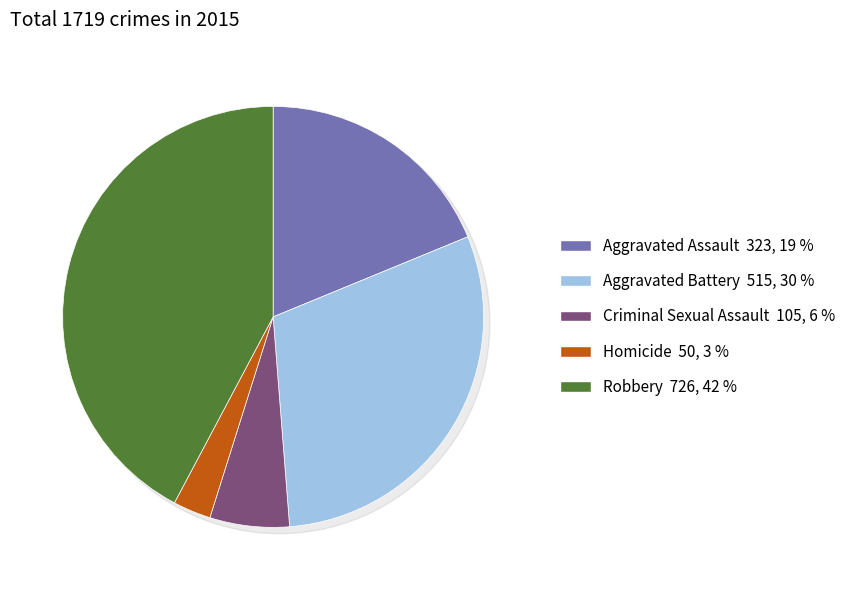

True or false: Homicide accounts for 8% of the total.

False